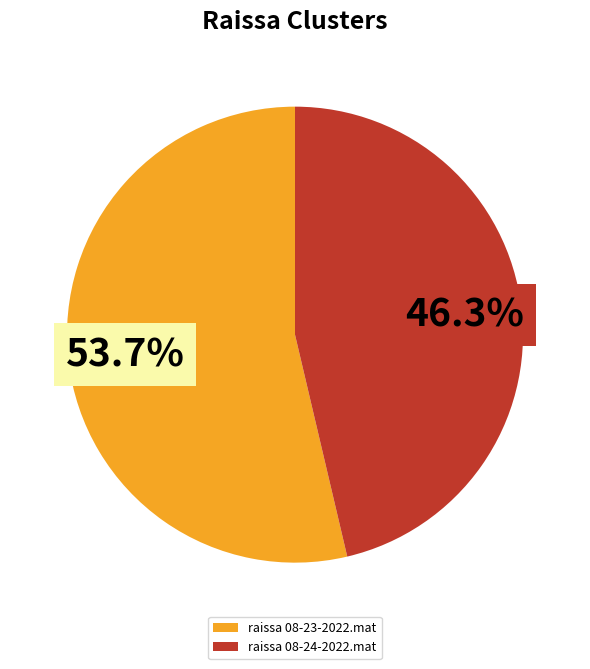

What is the majority slice?

raissa 08-23-2022.mat